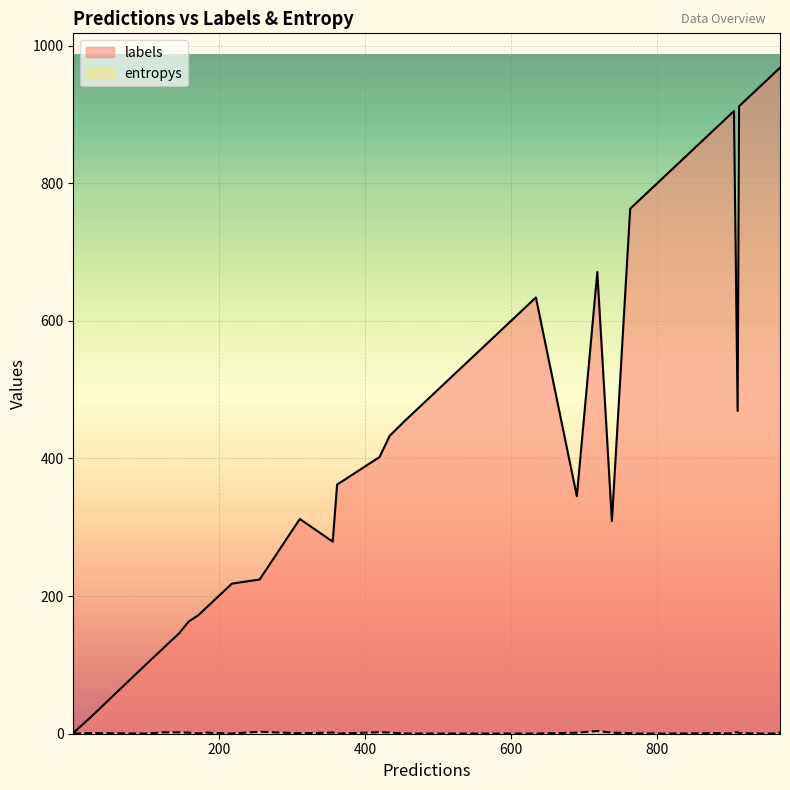

Which series has the largest total across all categories?

labels